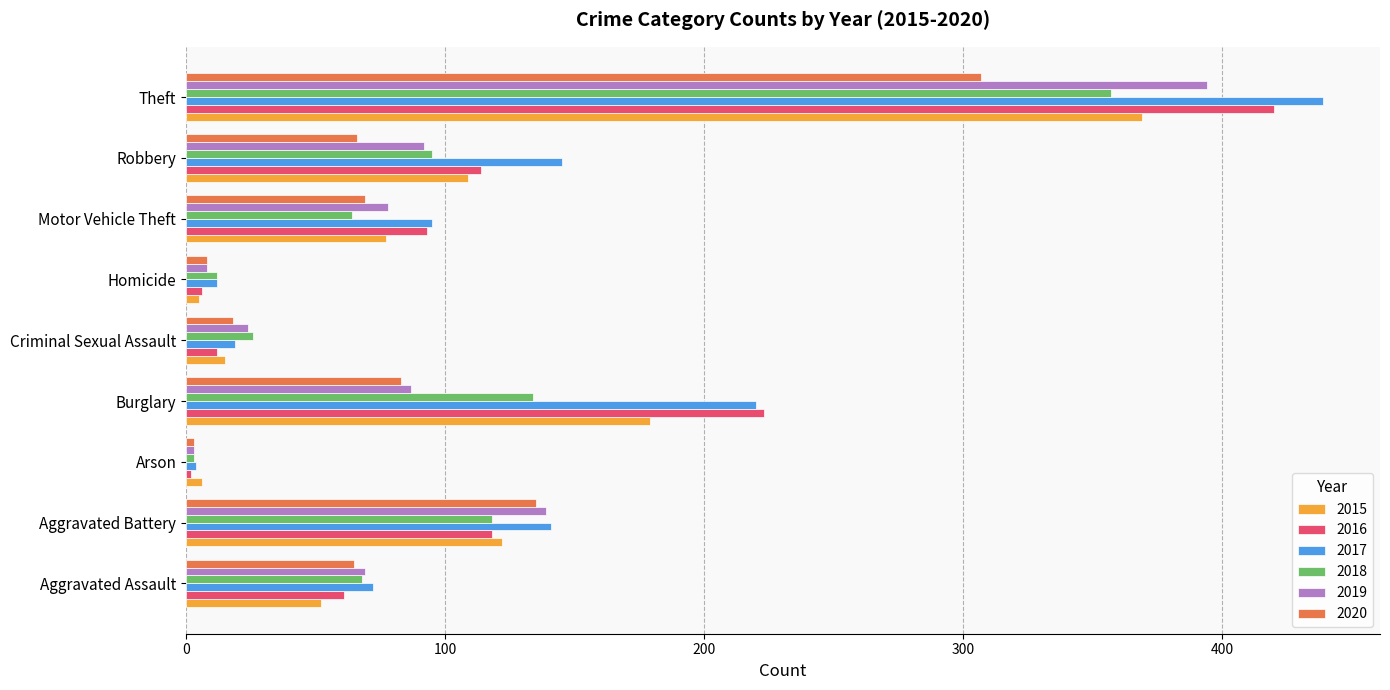

What is the sum of the 2018 values at Burglary and Criminal Sexual Assault?

160